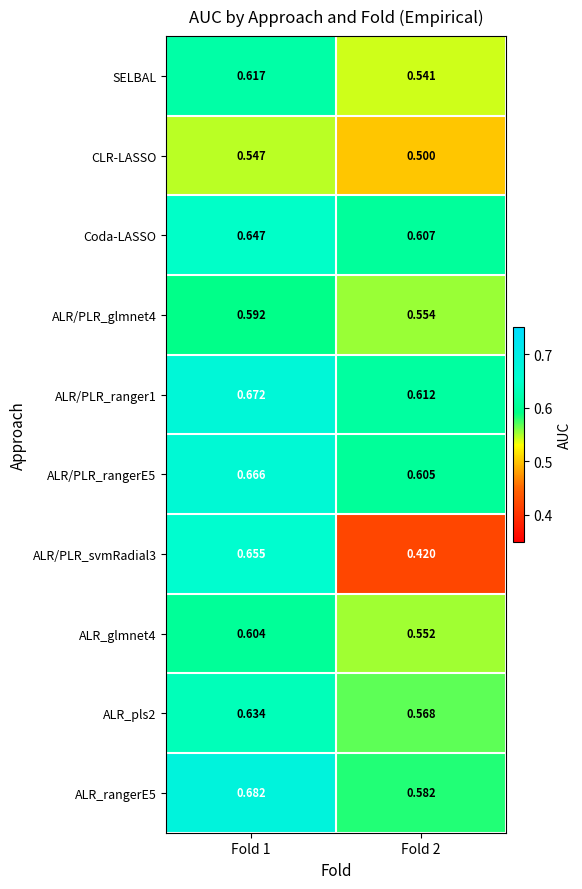

Which series has the largest range (max minus min)?

ALR/PLR_svmRadial3